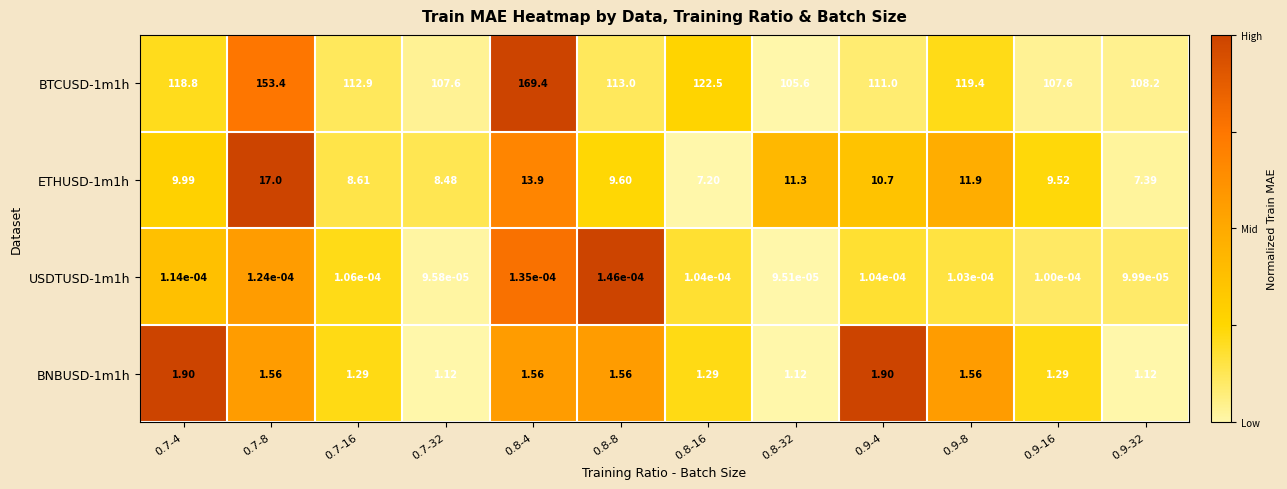

Is the value of ETHUSD-1m1h at 0.8-32 greater than the value of USDTUSD-1m1h at 0.7-32?

Yes